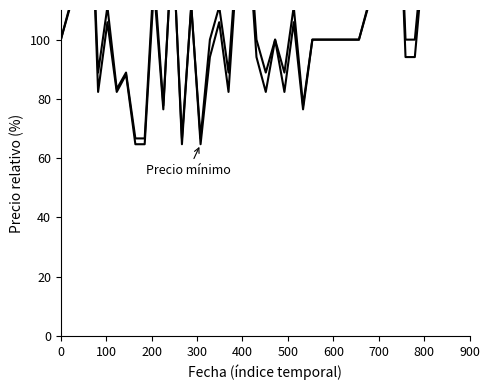

What is the total value across all series at 0?

200.0